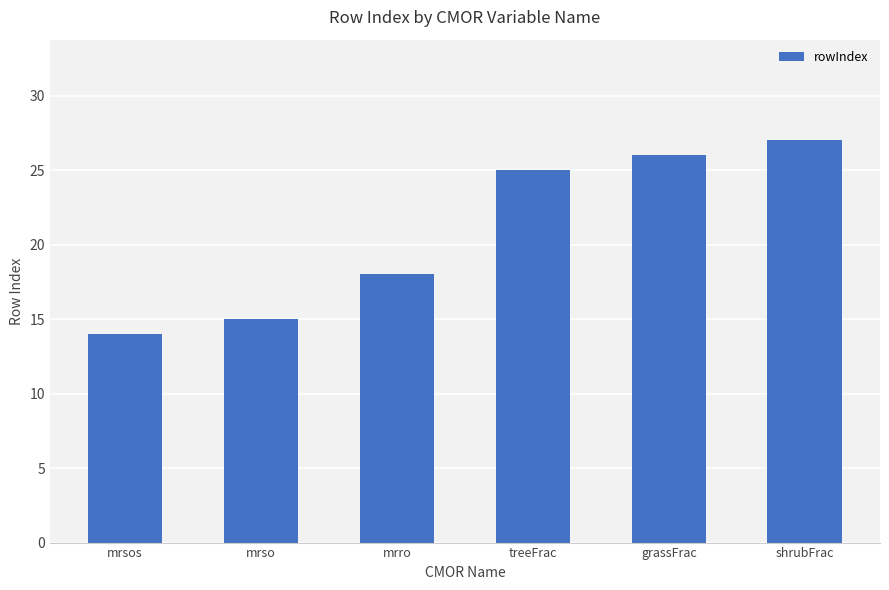

Where is the data nearest to the value 20?

mrro